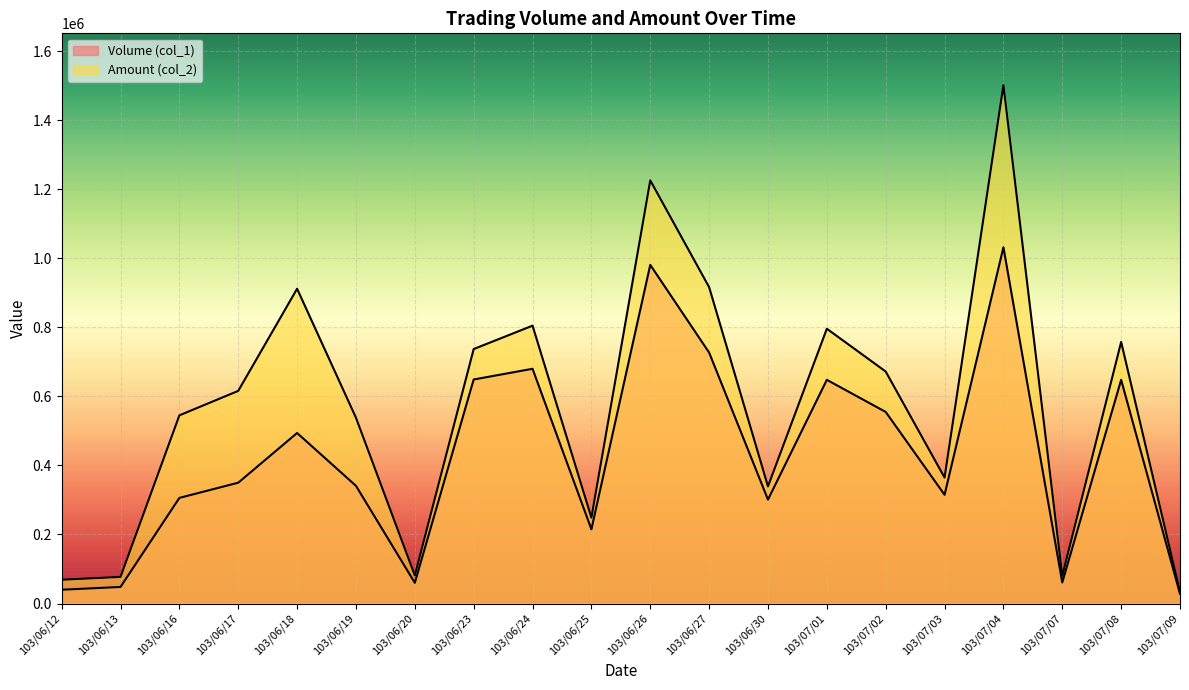

What are all the series names shown in the legend?

Volume (col_1), Amount (col_2)